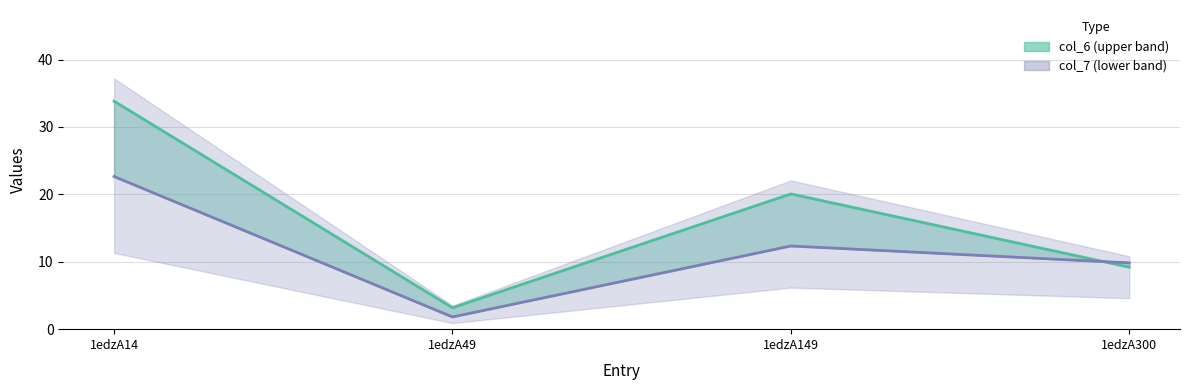

The col_7 series shows 4.7 at 1edzA149. True or false?

False